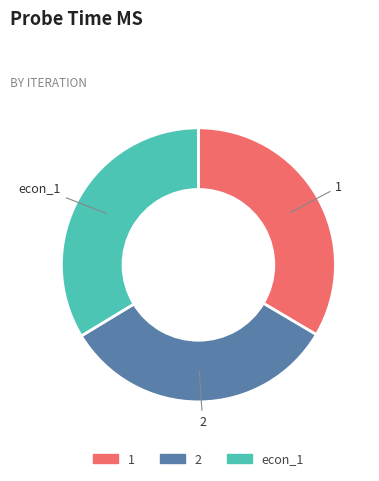

How many segments does this pie chart have?

3